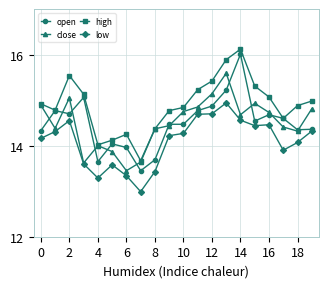

Count the number of categories in the chart.

20